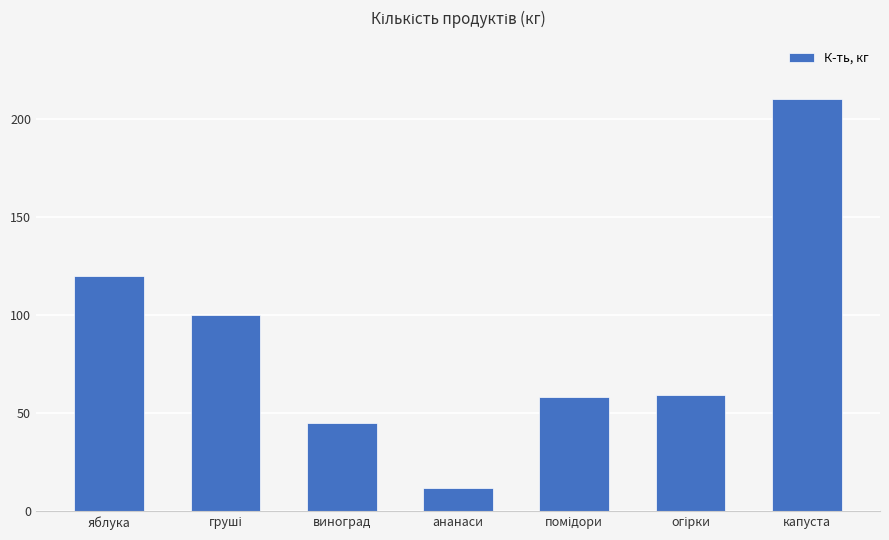

What is the value of the 6th bar from the left?

59